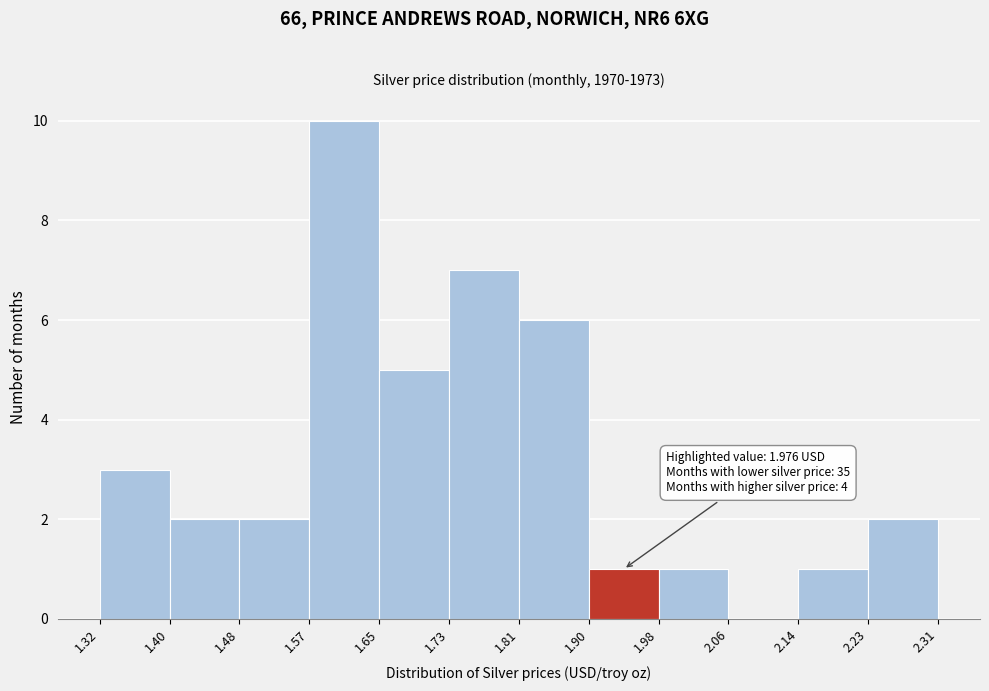

Which range on the x-axis has the tallest bar?

1.57 to 1.65